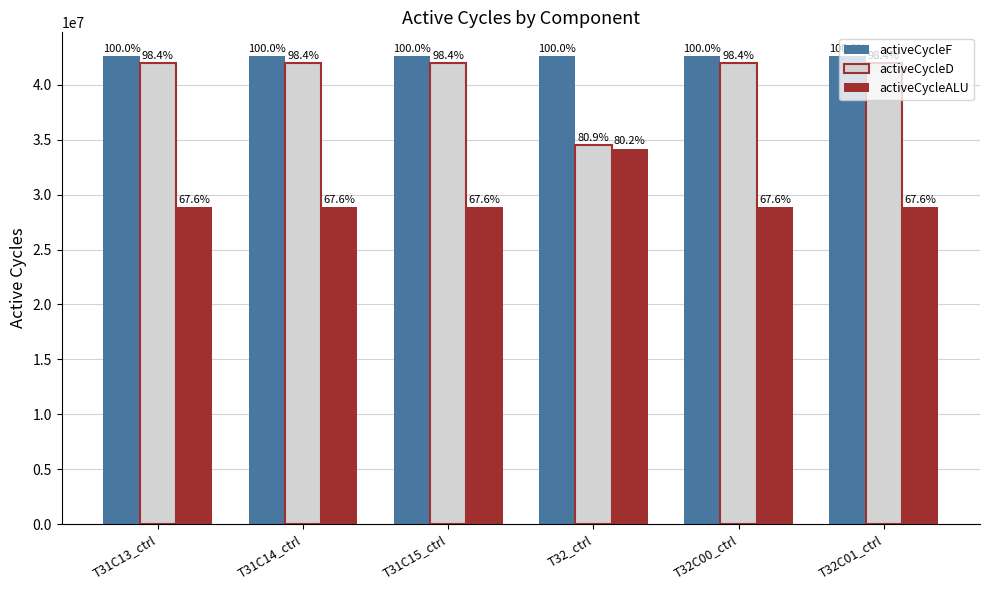

What is the sum of the activeCycleF values at T31C14_ctrl and T32C01_ctrl?

85295620